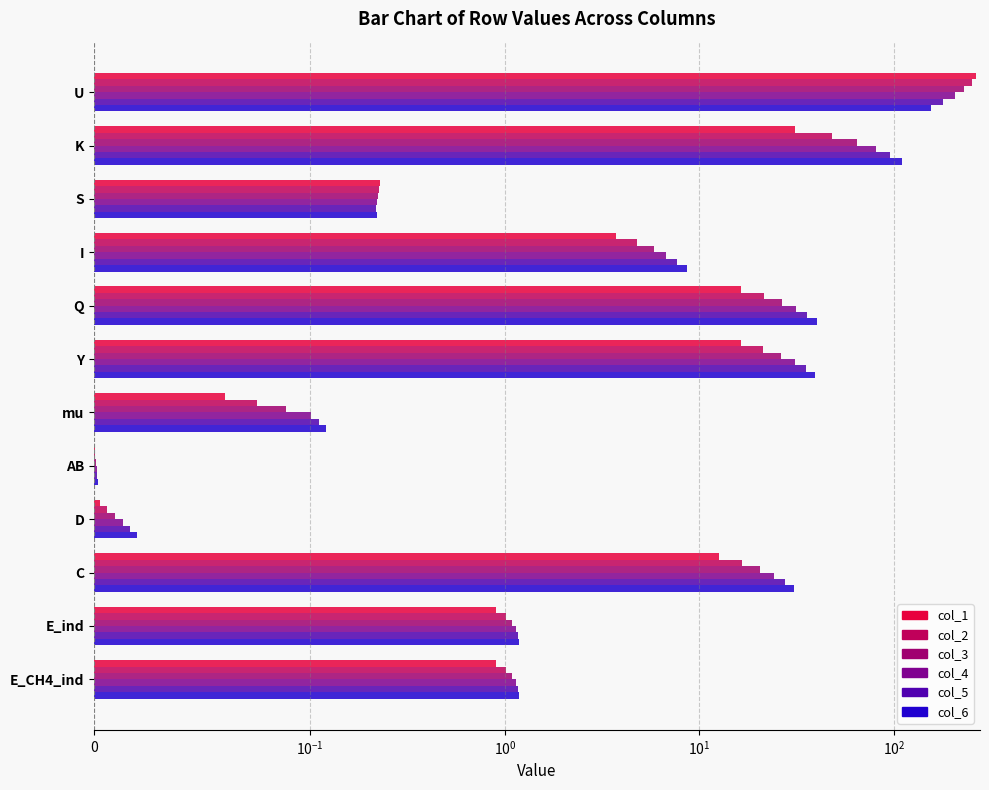

What is the difference between the maximum and second lowest values in the col_2 series?

250.6